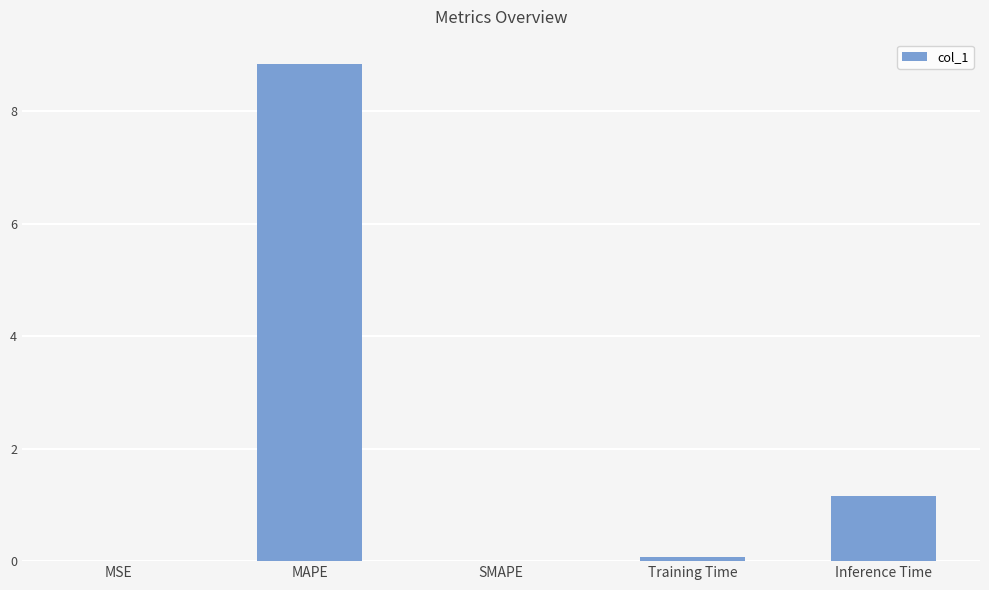

What is the greatest value displayed?

8.8